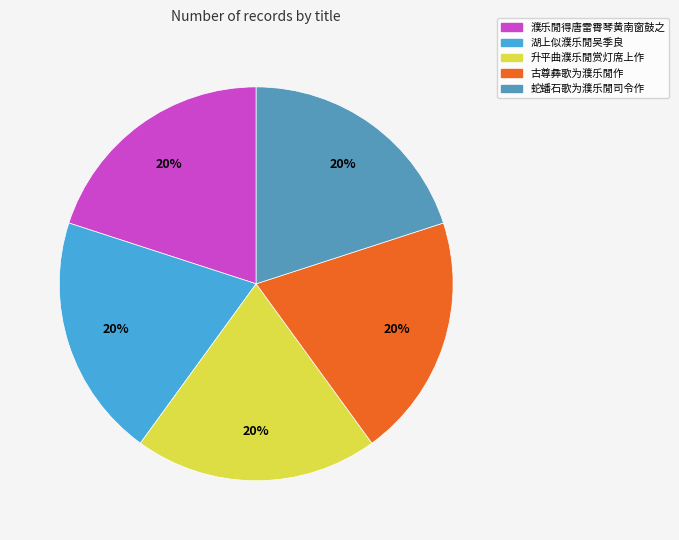

Is 蛇蟠石歌为濮乐閒司令作 the majority of the pie?

No